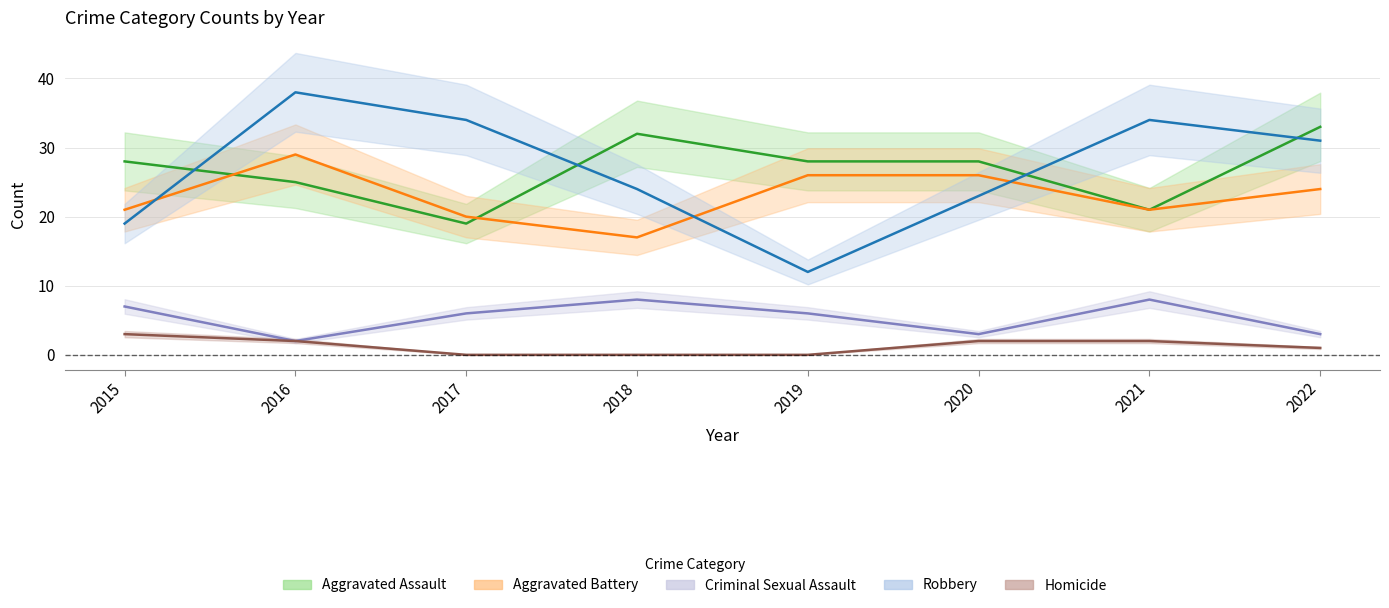

Is the value of Robbery at 2019 greater than the value of Criminal Sexual Assault at 2022?

Yes